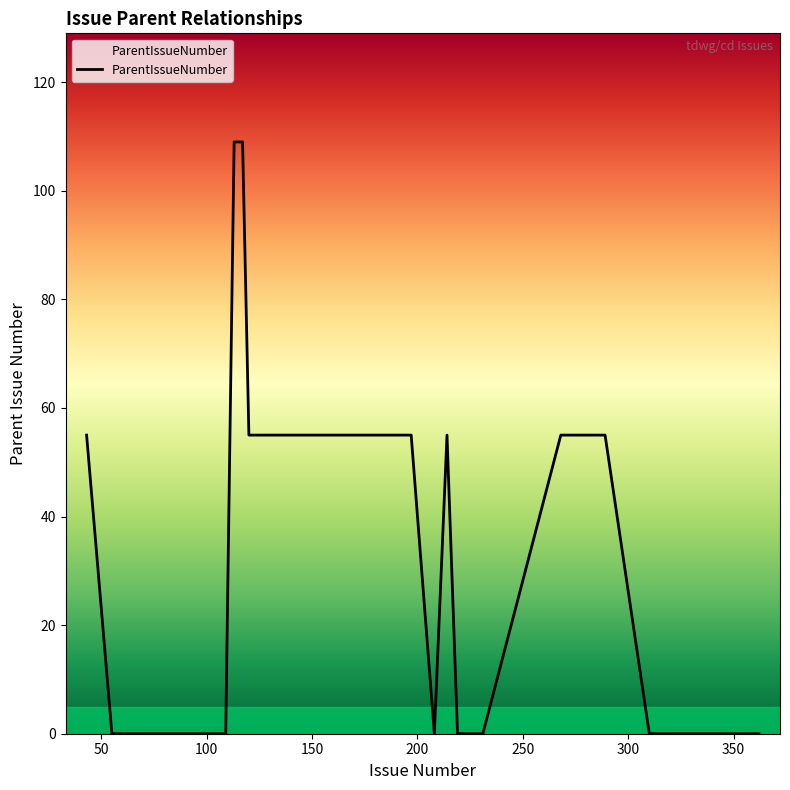

What is the maximum value shown in the chart?

109